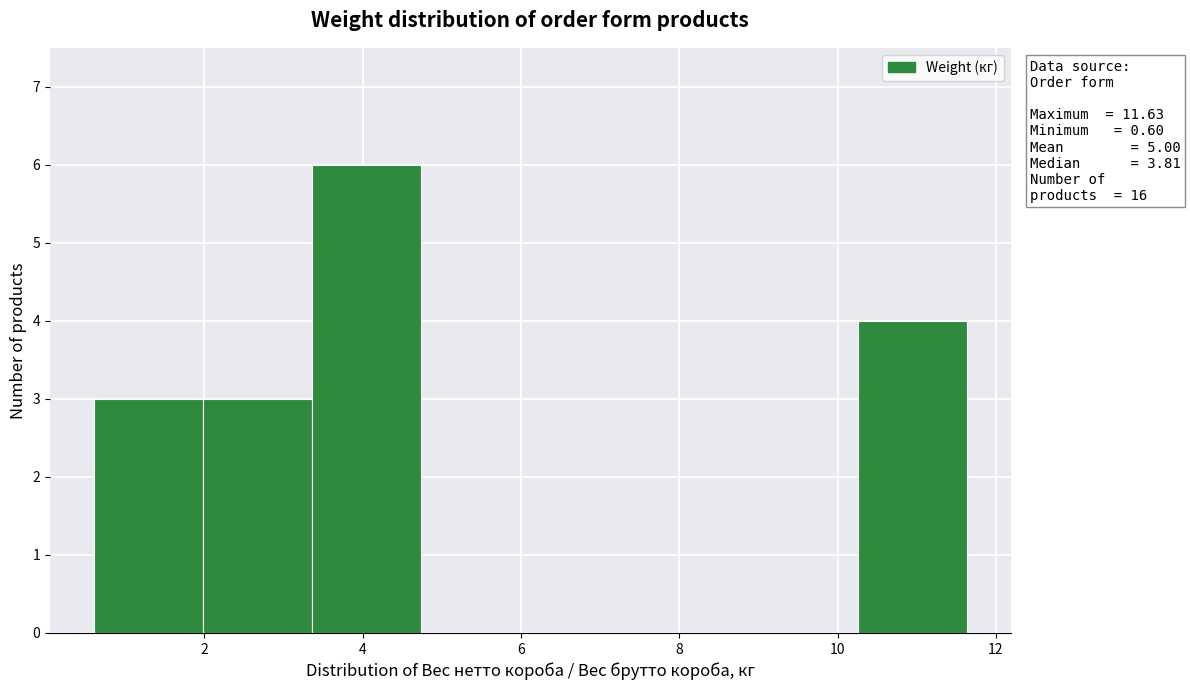

Over which range of the x-axis is the bar tallest?

3.4 to 4.8